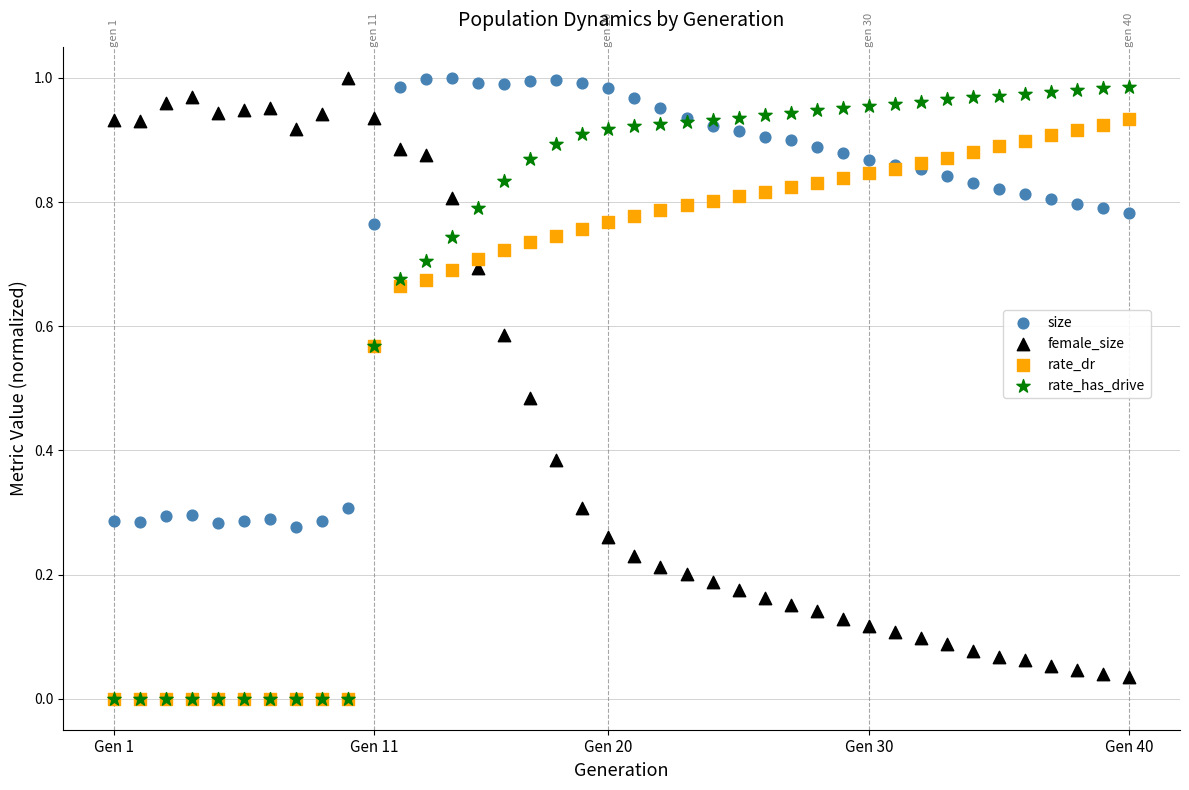

Which series has the largest Y range (max minus min)?

rate_has_drive